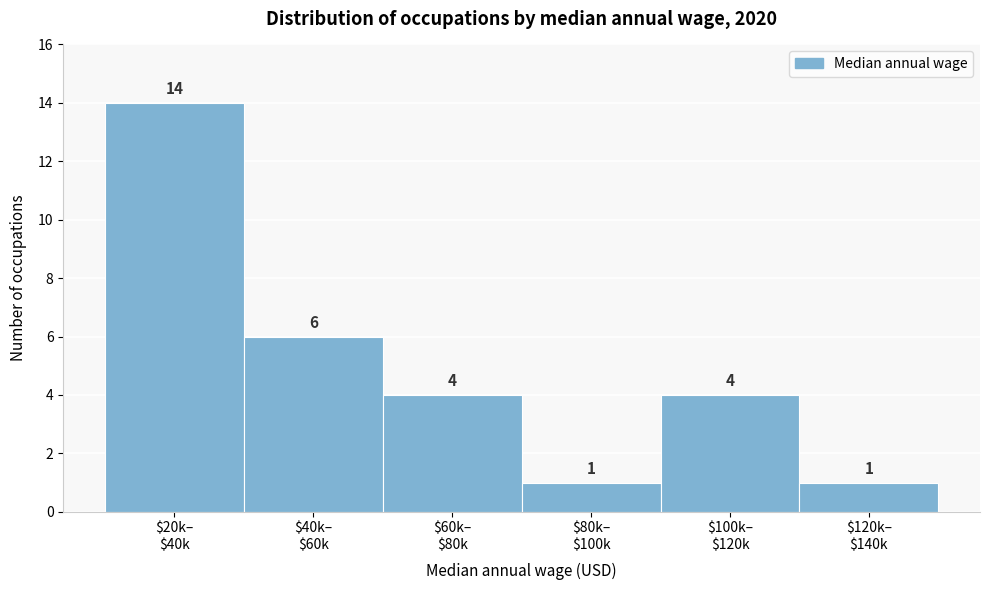

Reading left to right, list all the values displayed in this chart.

14	6	4	1	4	1